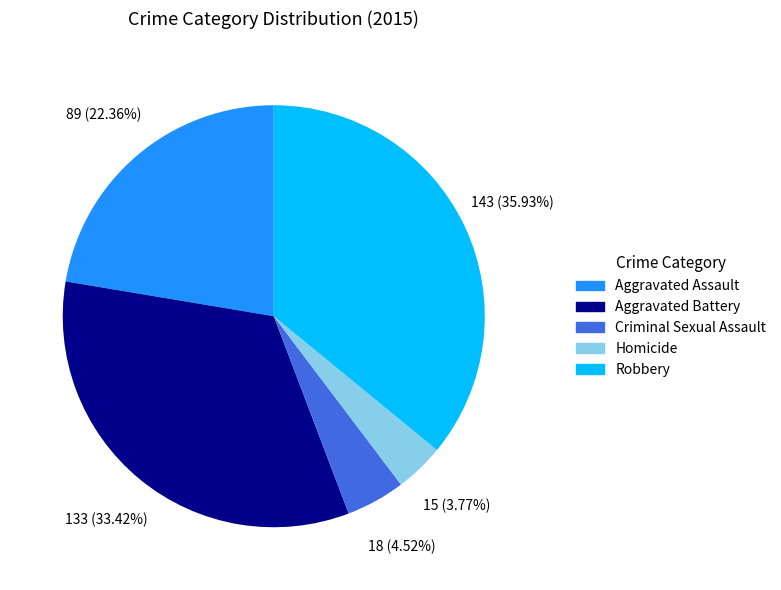

What is the total percentage of Criminal Sexual Assault and Robbery?

40.5%